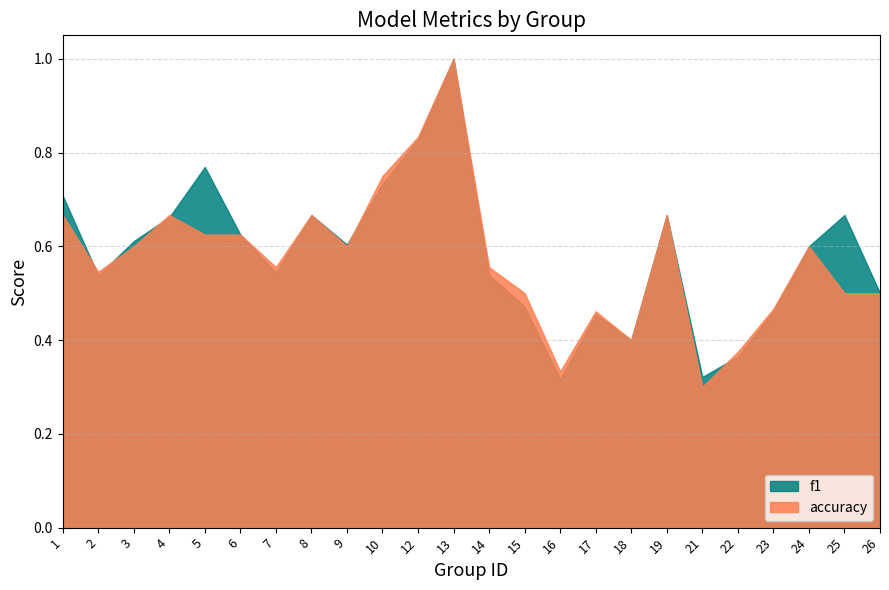

Which series ends up on top after the final intersection of accuracy and f1?

accuracy